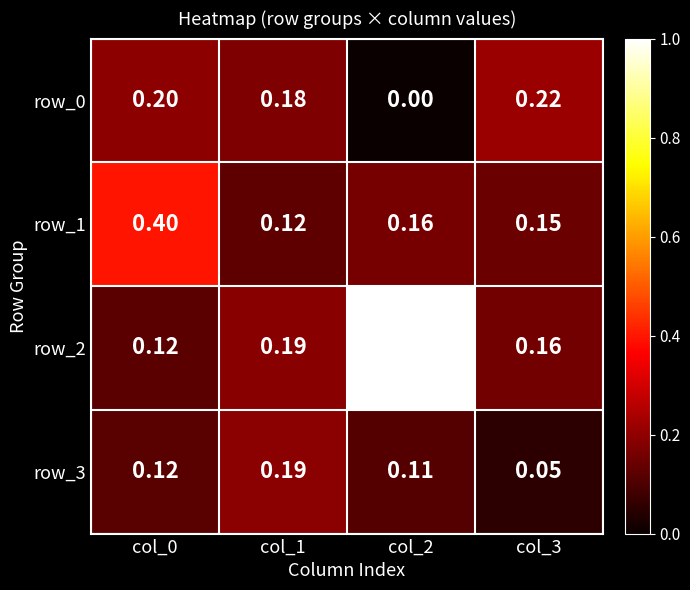

What is the average value of the row_3 series?

0.1